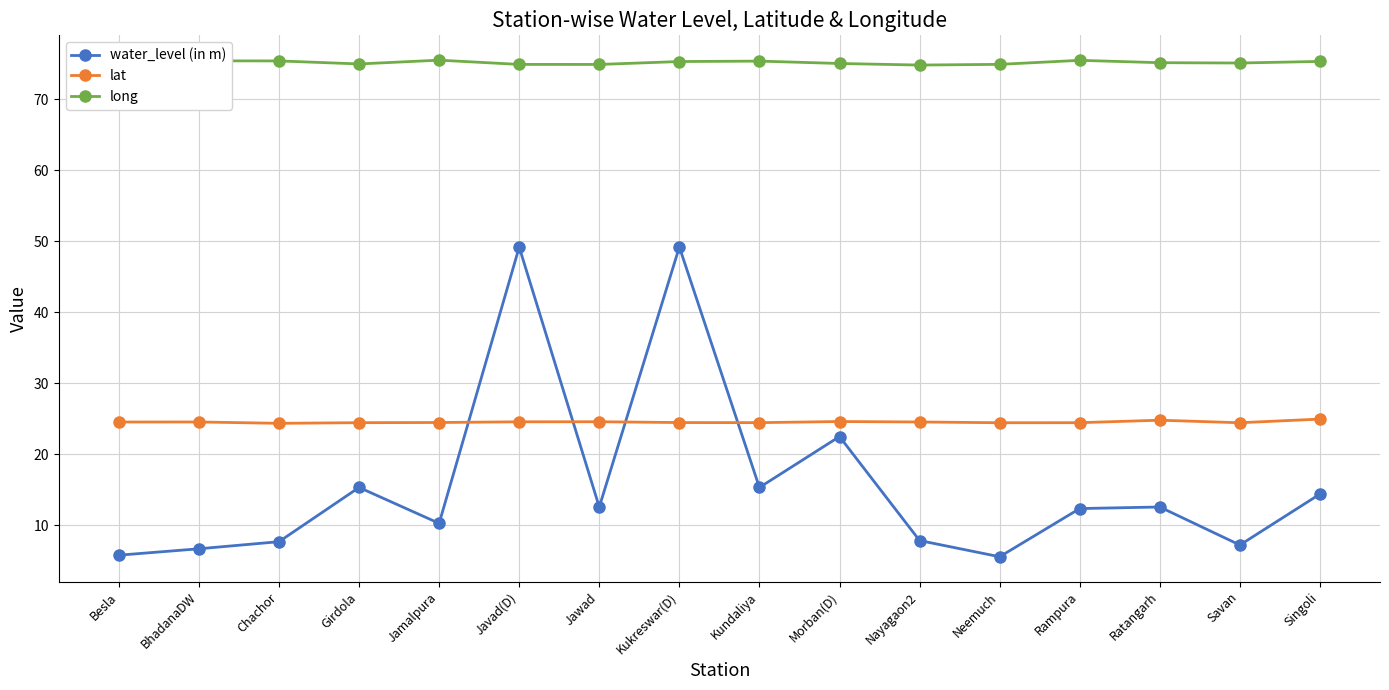

What is the label of the 14th point from the left?

Ratangarh